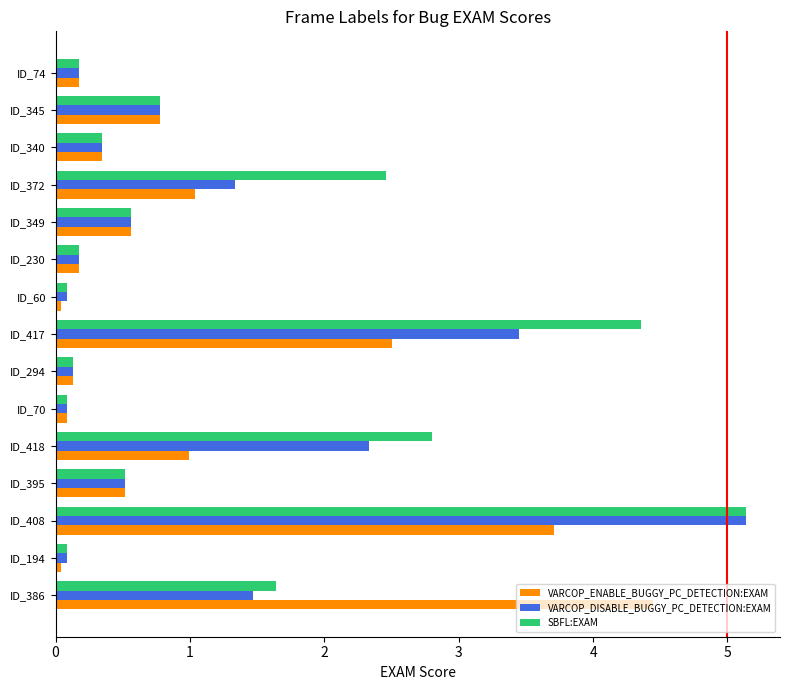

Rank the series by their average value, from lowest to highest.

VARCOP_ENABLE_BUGGY_PC_DETECTION:EXAM, VARCOP_DISABLE_BUGGY_PC_DETECTION:EXAM, SBFL:EXAM